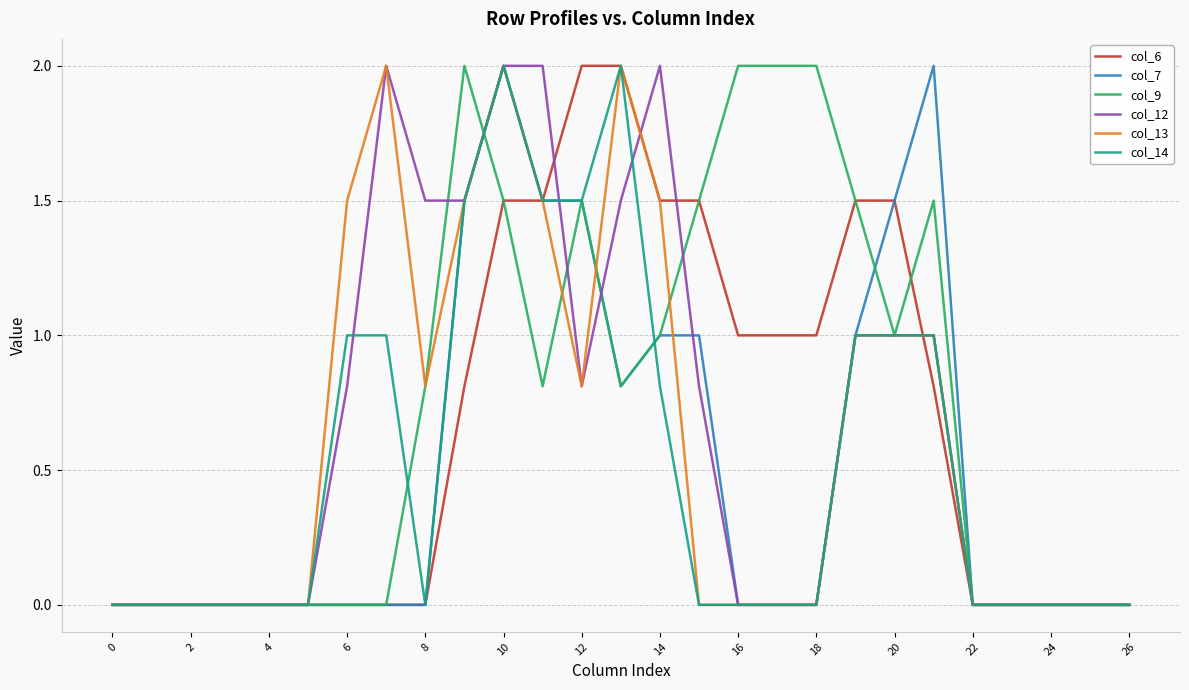

What is the highest value of the col_12 series?

2.0